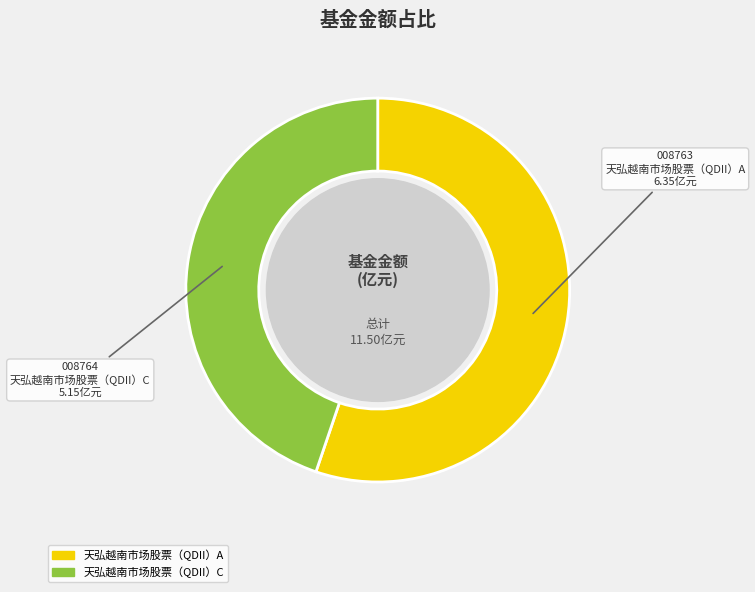

What is the largest slice in the pie chart?

天弘越南市场股票（QDII）A